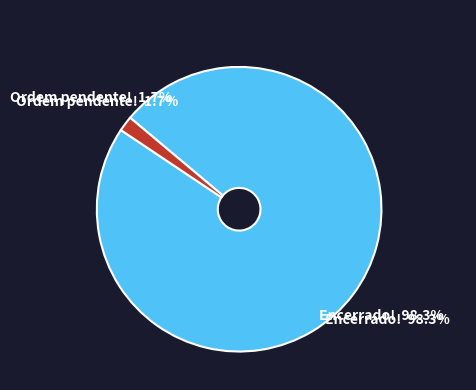

Between Encerrado! and Ordem pendente!, which is larger?

Encerrado!